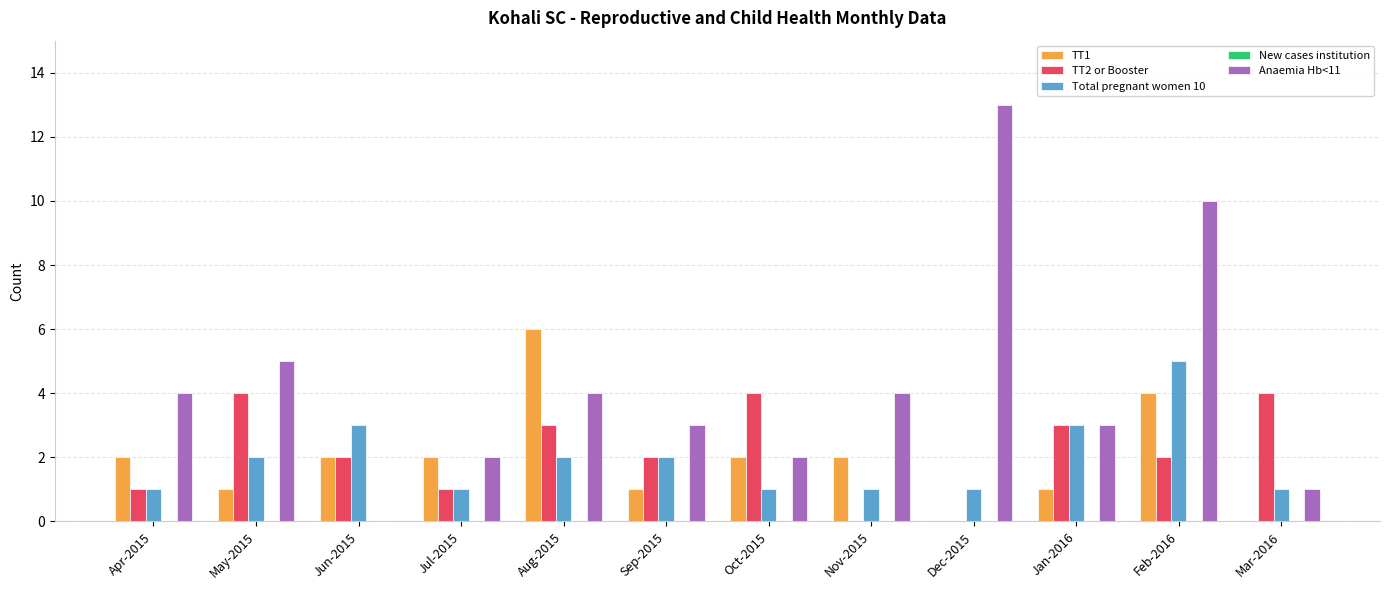

The value of Anaemia Hb<11 at Apr-2015 is 4. True or false?

True